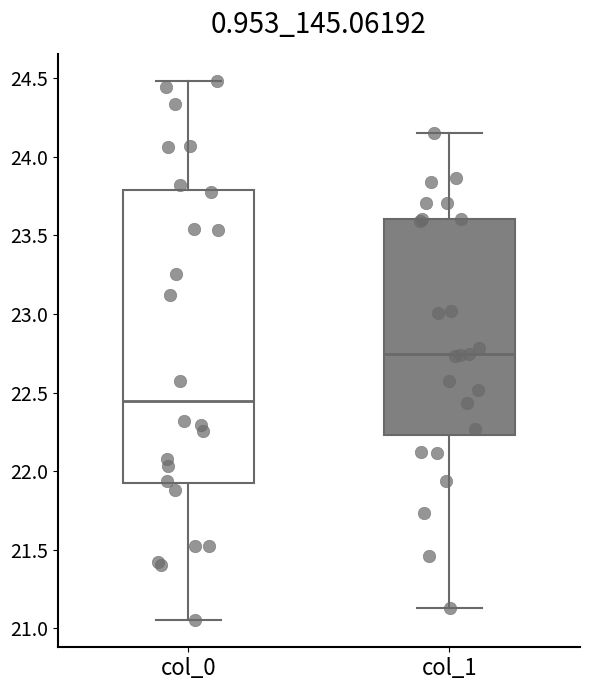

Reading left to right, transcribe this box plot: for each box, give where its median line is, the range the box spans, and where its two whiskers end, as read against the y-axis. The values are not printed on the chart, so give them approximately, as read against the axis.

col_0: median 22.45, box 21.90 to 23.80, whiskers 21.05 to 24.50
col_1: median 22.75, box 22.25 to 23.60, whiskers 21.15 to 24.15